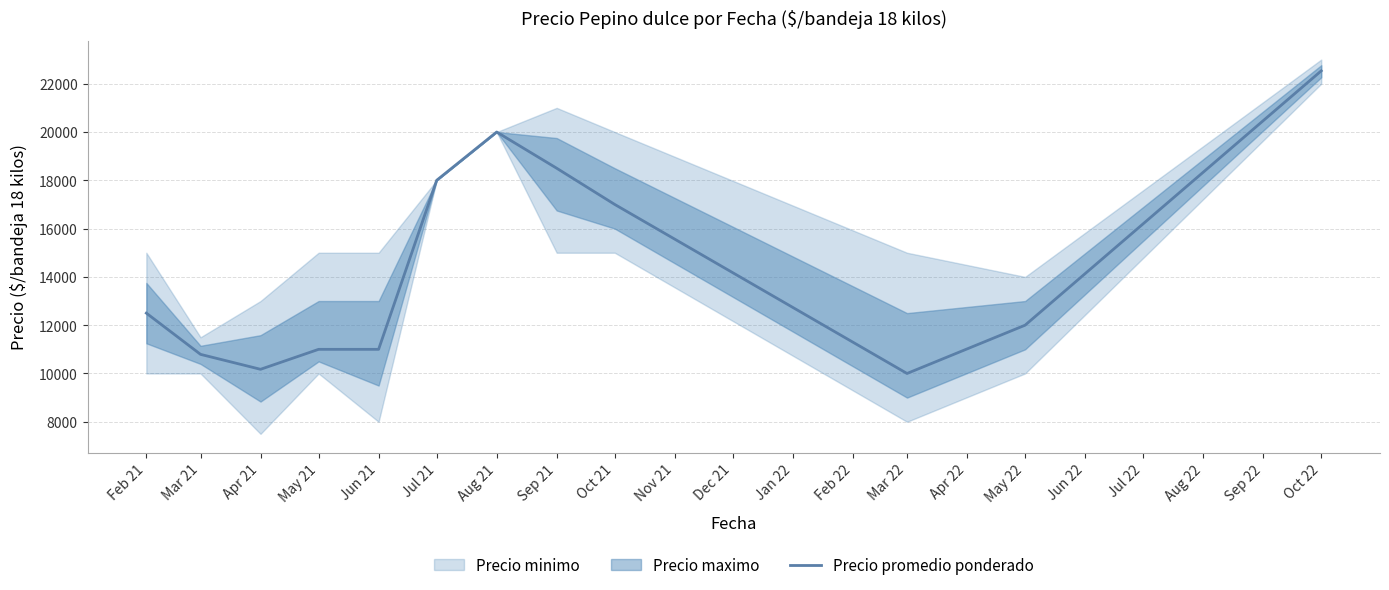

Where is the data nearest to the value 16266?

Oct 21